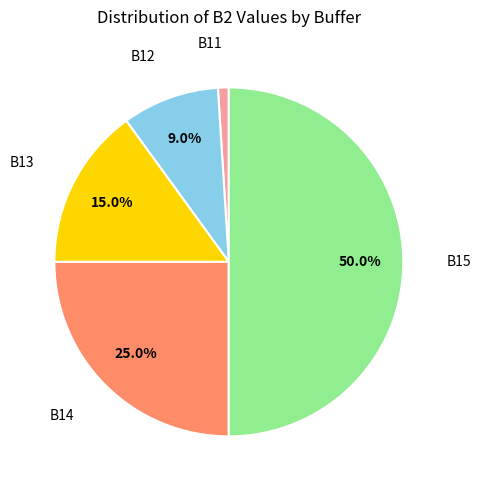

Which slice is the largest?

B15